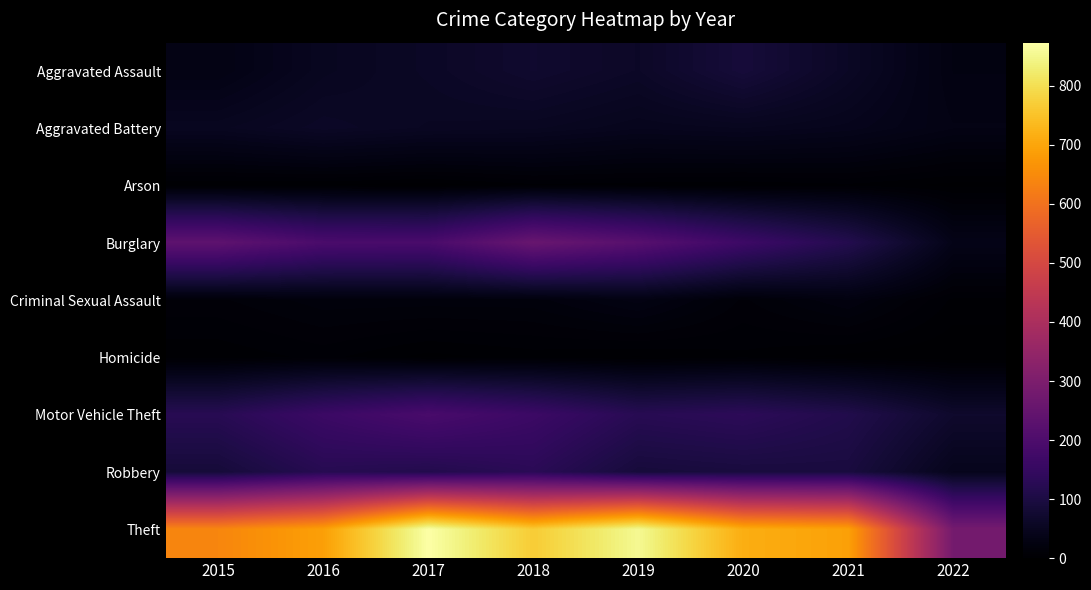

Between 2017 and 2021, which is larger?

2017